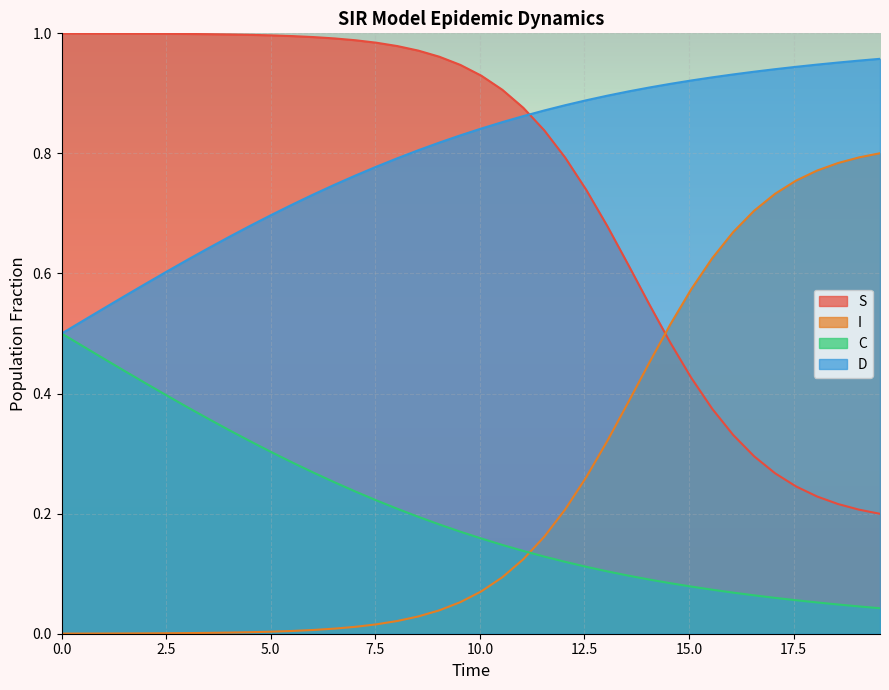

Which series has the largest total across all categories?

D